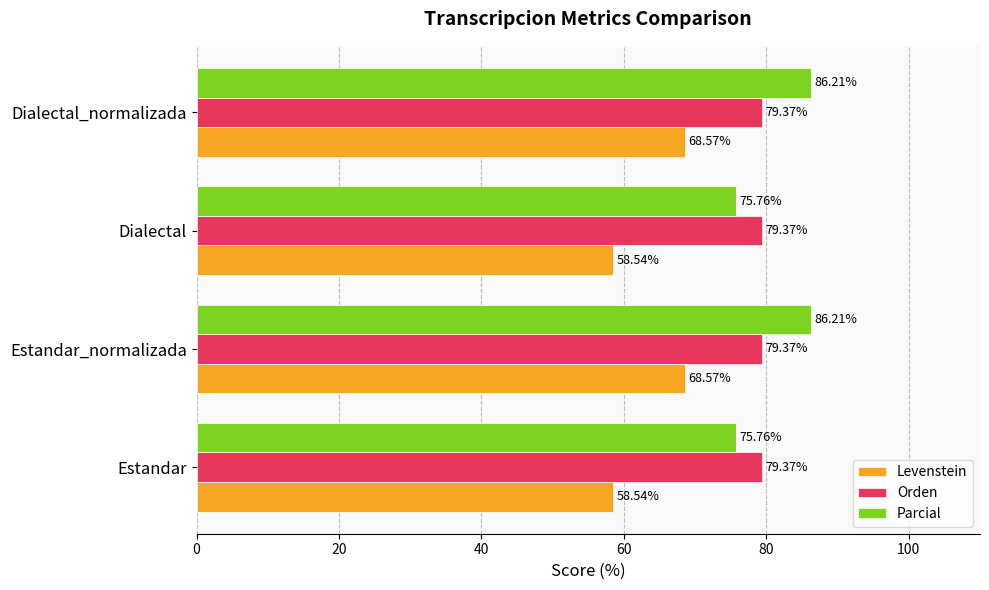

What is the difference between the highest and lowest values at Estandar_normalizada?

17.6